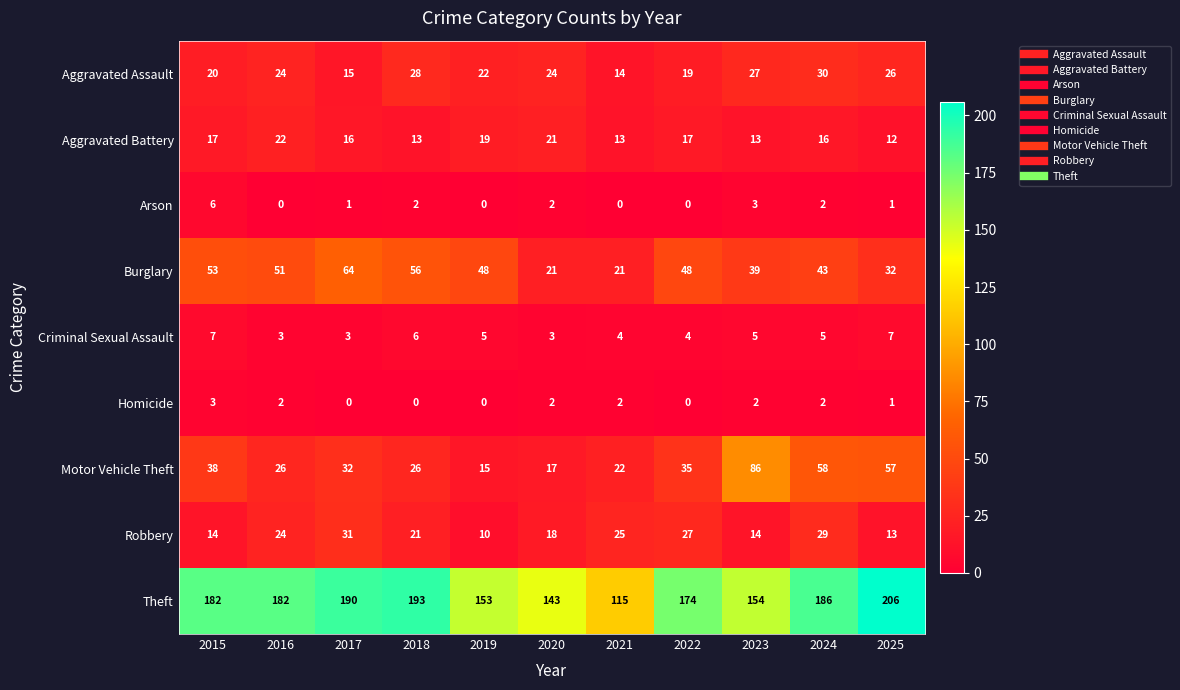

Which series changed the most between 2017 and 2025?

Burglary